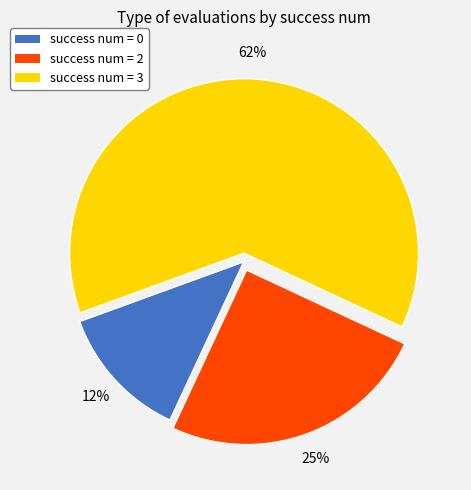

To the nearest percent, what is the average slice percentage?

33%